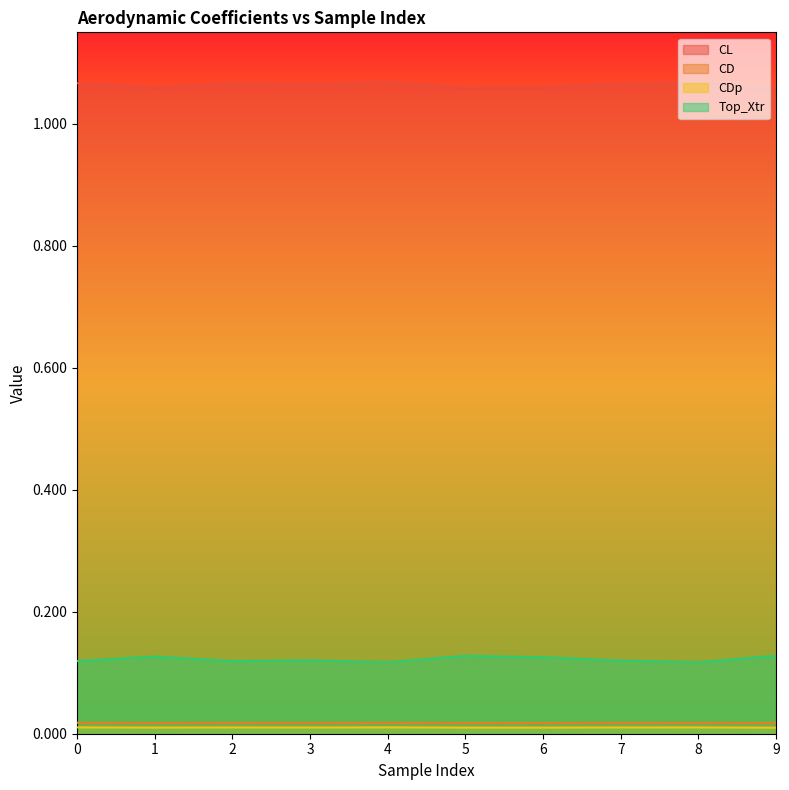

At how many categories does at least one series exceed 0?

10